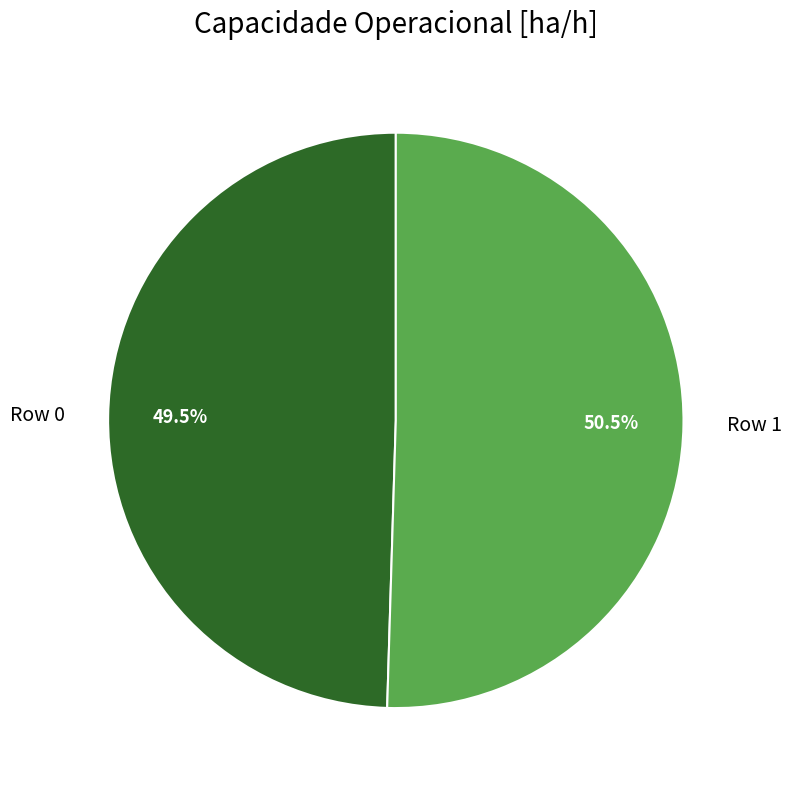

Which slice is the smallest?

Row 0